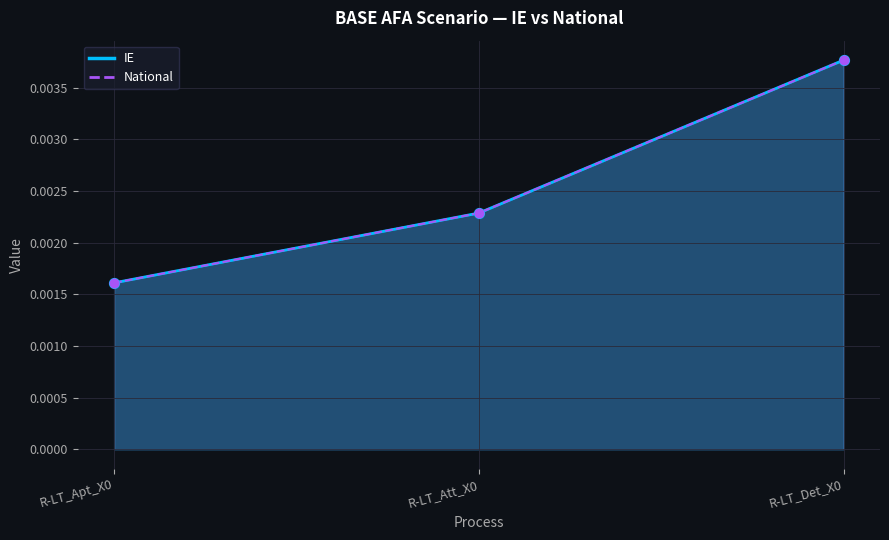

At which category is the sum across all series the highest?

R-LT_Det_X0